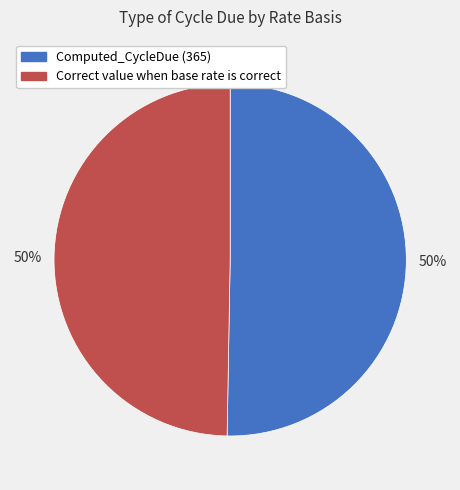

What is the ratio of the value at Correct value when base rate is correct to the value at Computed_CycleDue (365)?

1.0